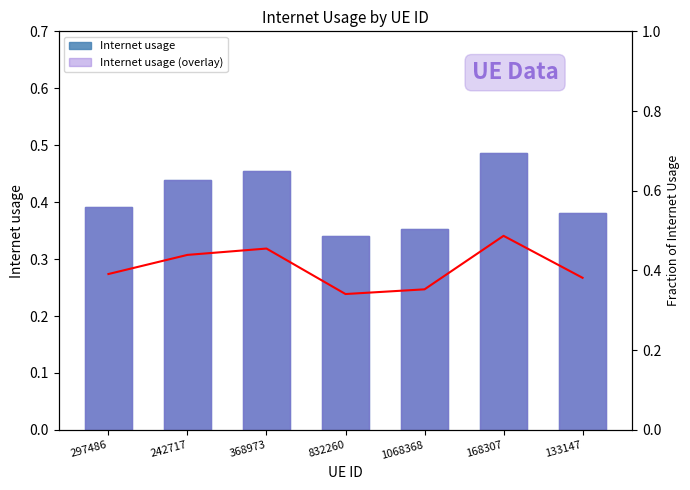

What is the label of the 6th bar from the right?

242717